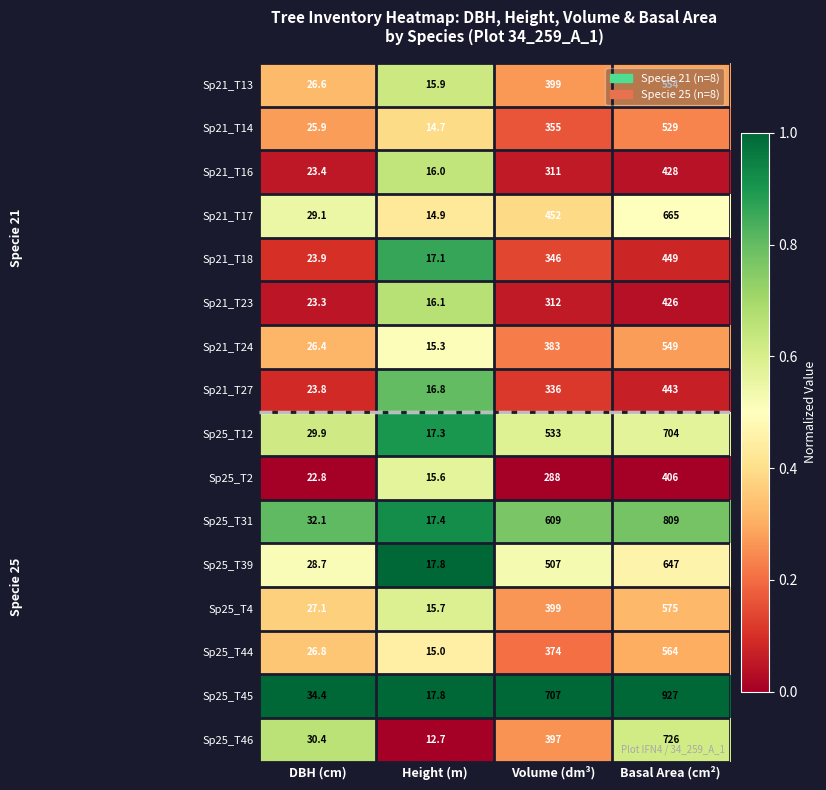

The Sp25_T4 series shows 15.7 at Height (m). True or false?

True